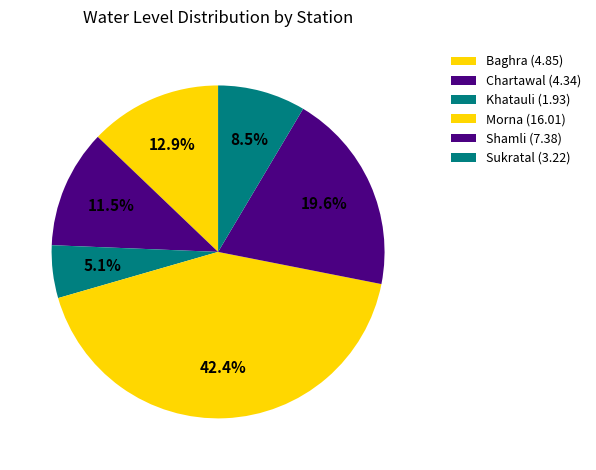

Rank the categories by value from lowest to highest.

Khatauli, Sukratal, Chartawal, Baghra, Shamli, Morna